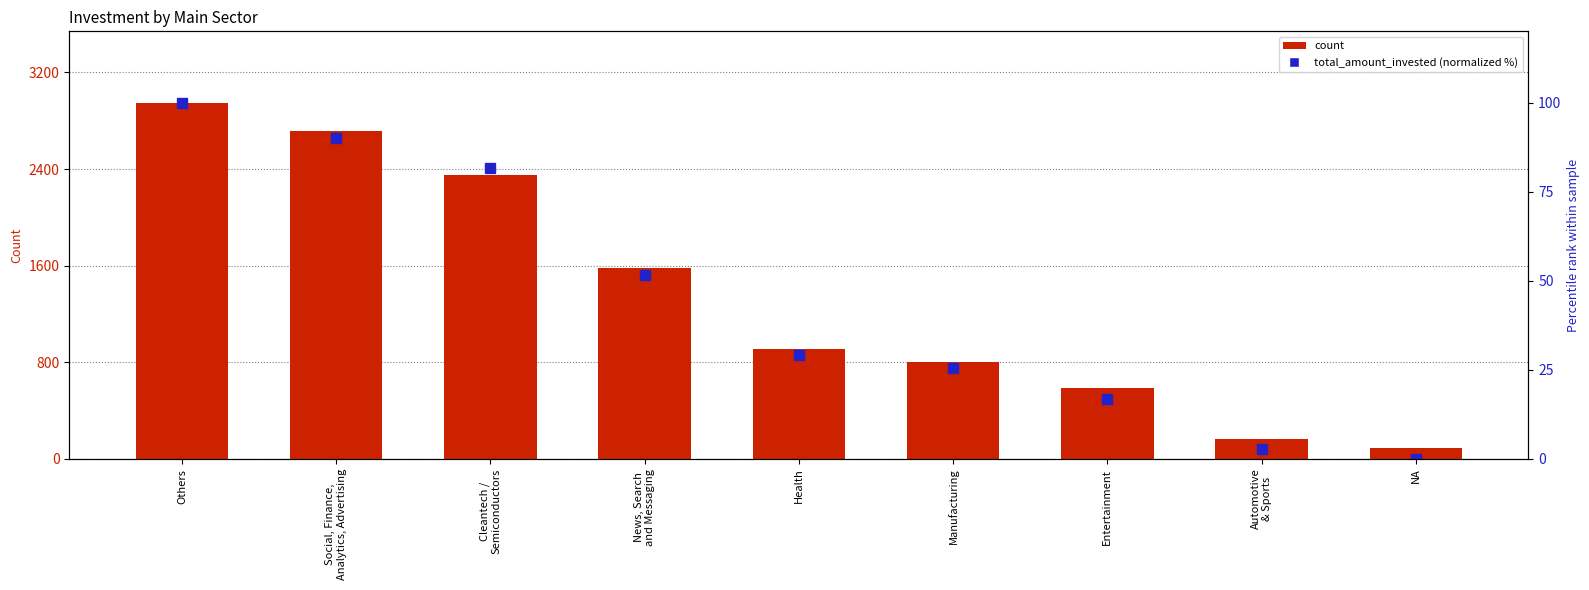

What is the spread (max minus min) of values at Cleantech /
Semiconductors?

2268.3